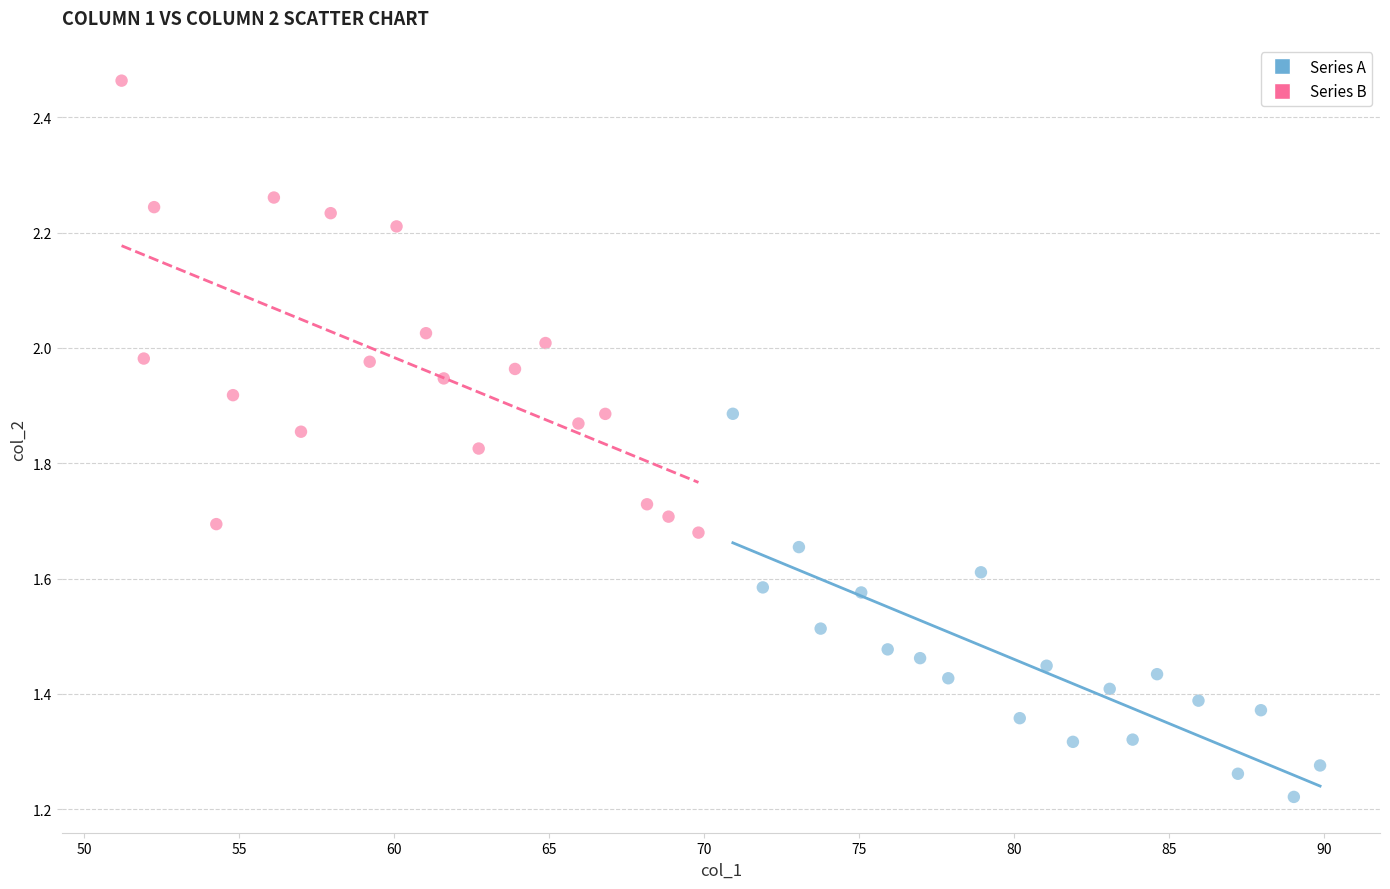

Which series reaches the minimum Y coordinate?

Series A